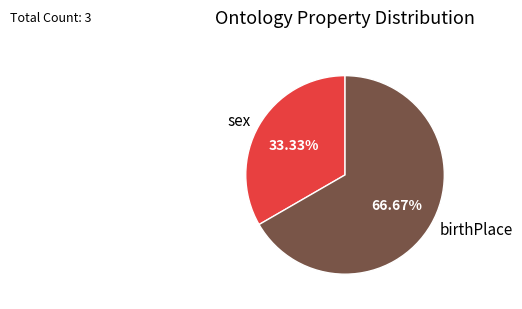

Approximately how many times larger is the value at sex compared to birthPlace?

0.5